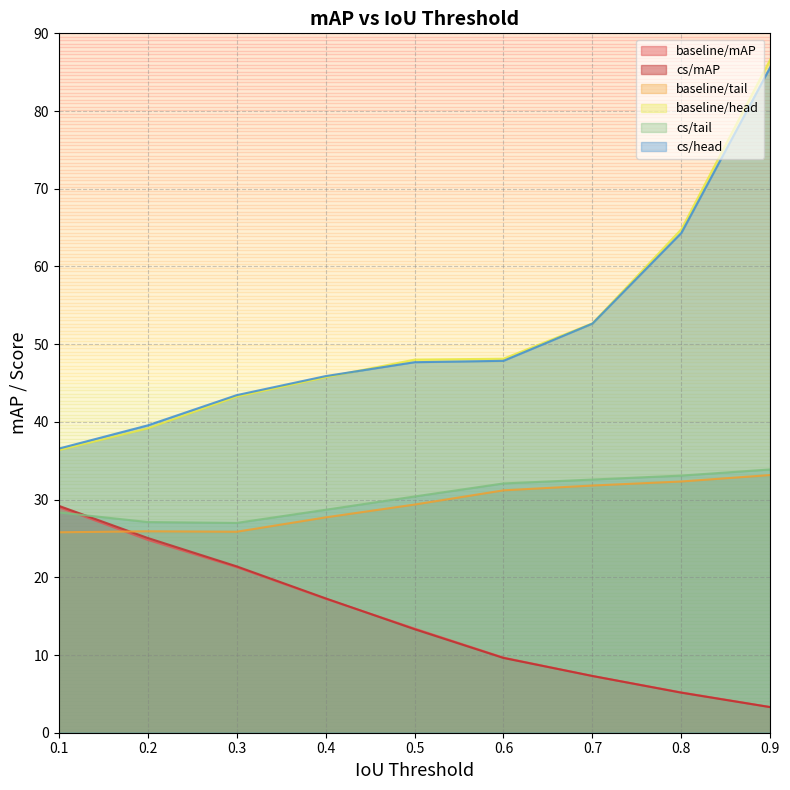

How many data points in baseline/mAP are less than 13?

4